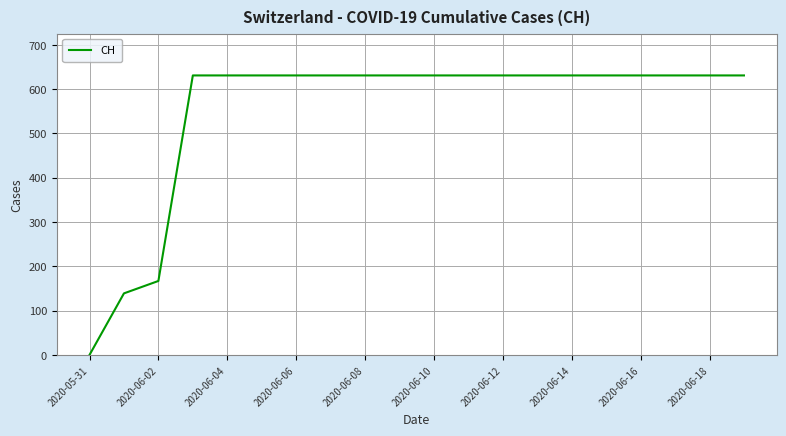

Is this an area chart (filled region under the line)?

No